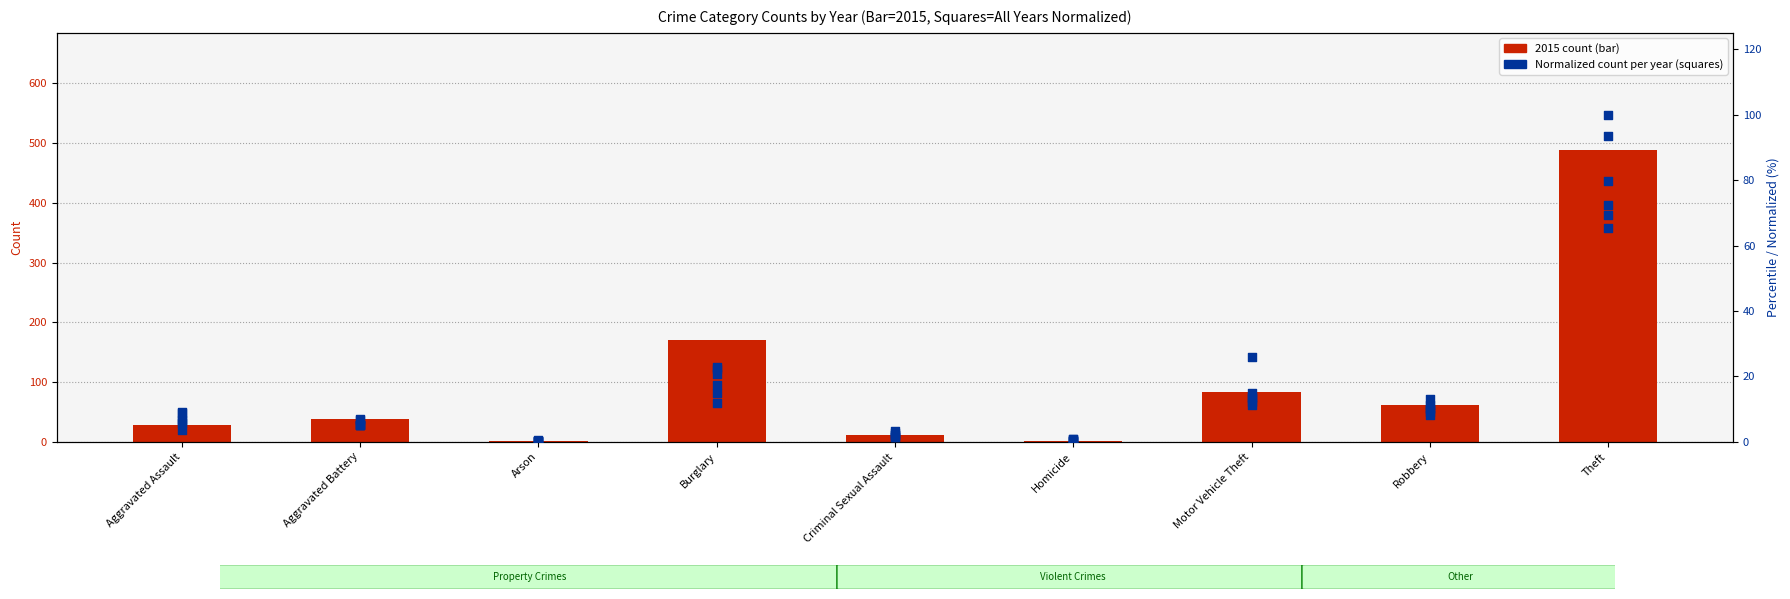

At how many categories does at least one series exceed 8?

5